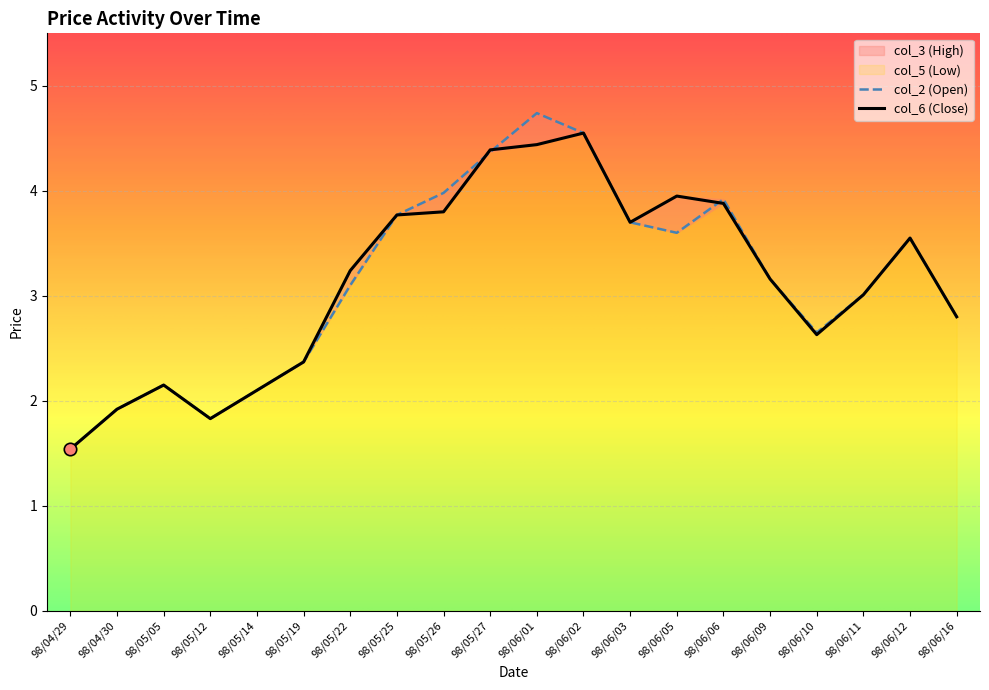

At how many categories does at least one series exceed 2?

17